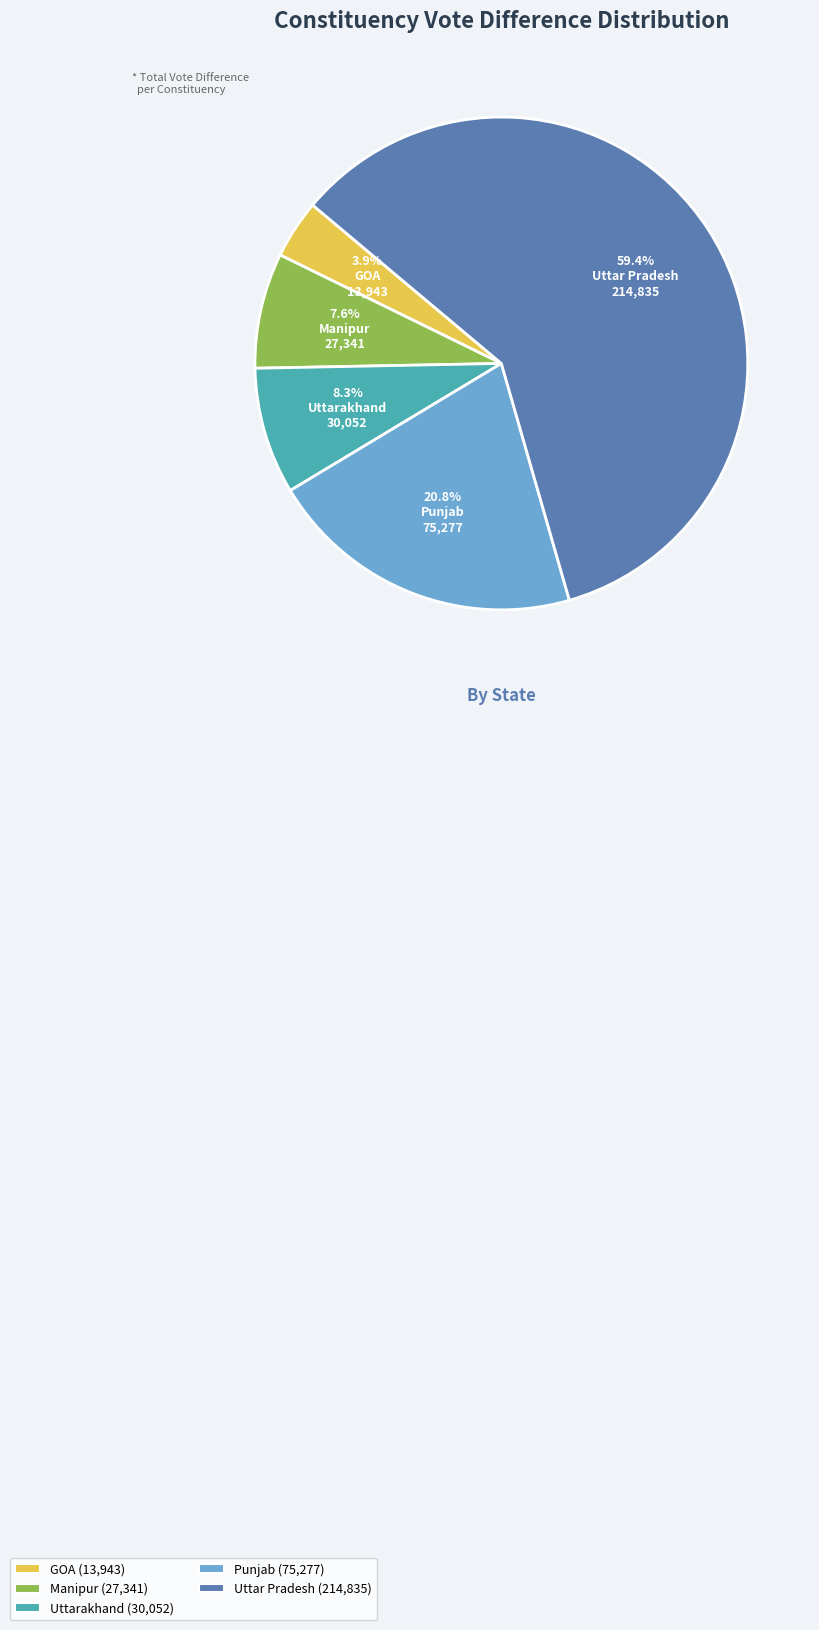

Rank the categories by value from highest to lowest.

Uttar Pradesh, Punjab, Uttarakhand, Manipur, GOA